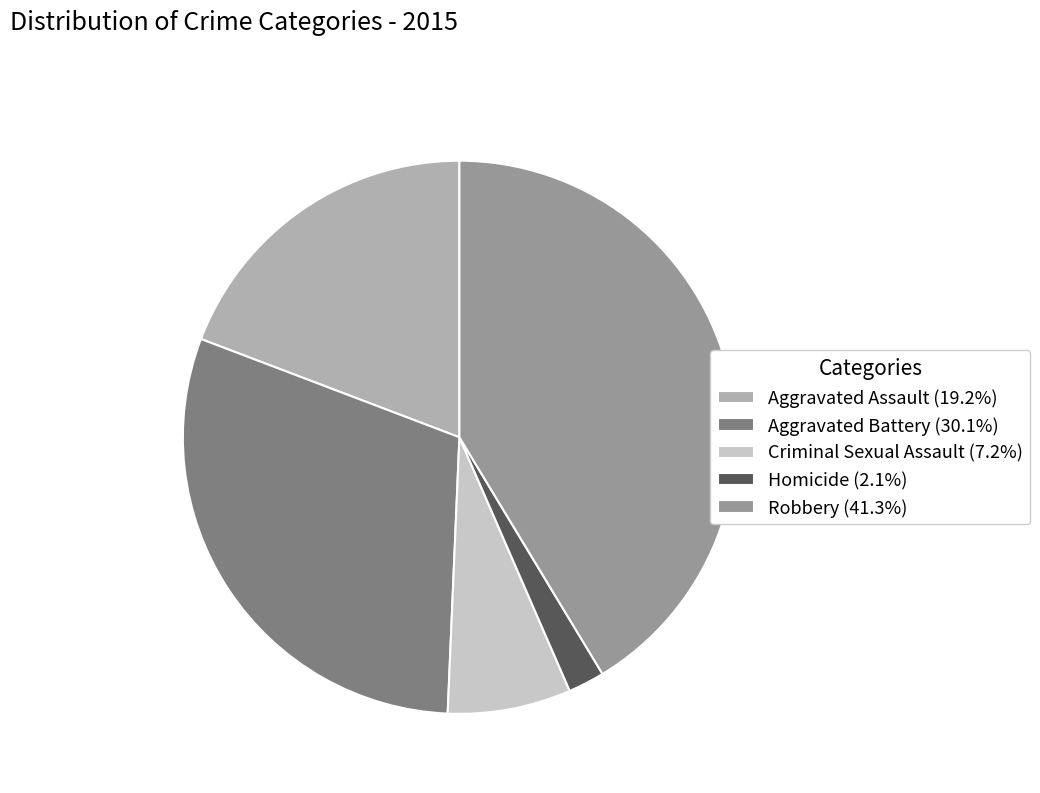

Approximately how many times larger is the value at Aggravated Battery (30.1%) compared to Homicide (2.1%)?

14.1